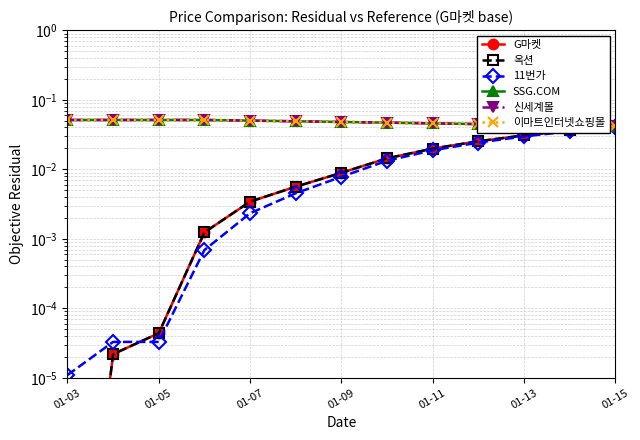

Rank the series at 01-03 from highest to lowest value.

SSG.COM, 신세계몰, 이마트인터넷쇼핑몰, 11번가, G마켓, 옥션